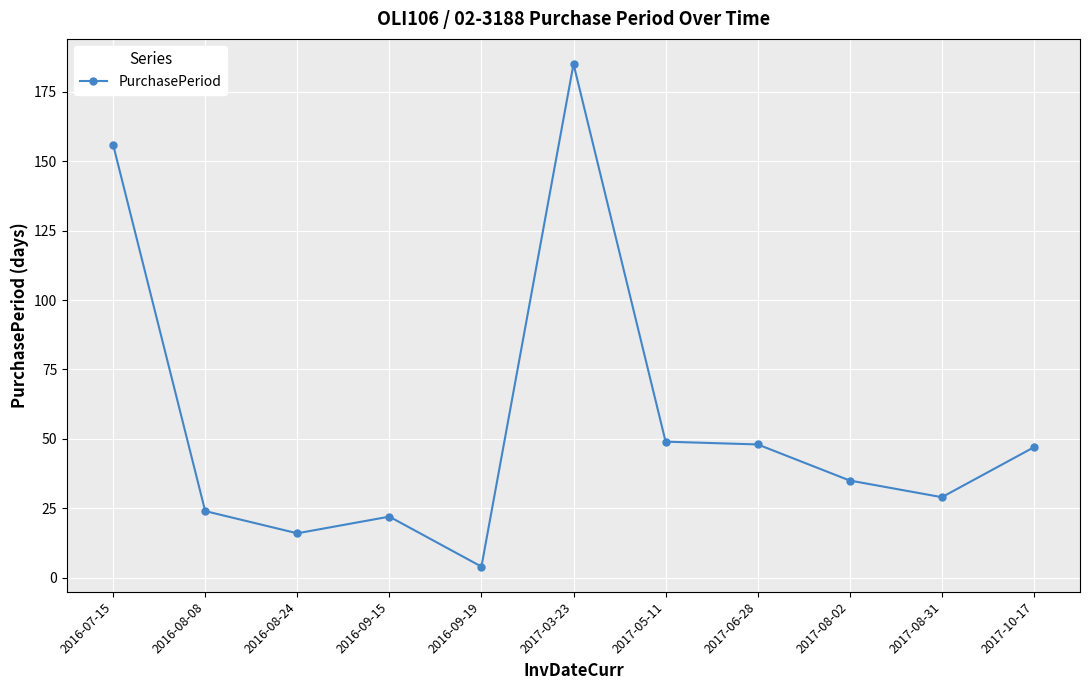

What is the maximum value shown in the chart?

185